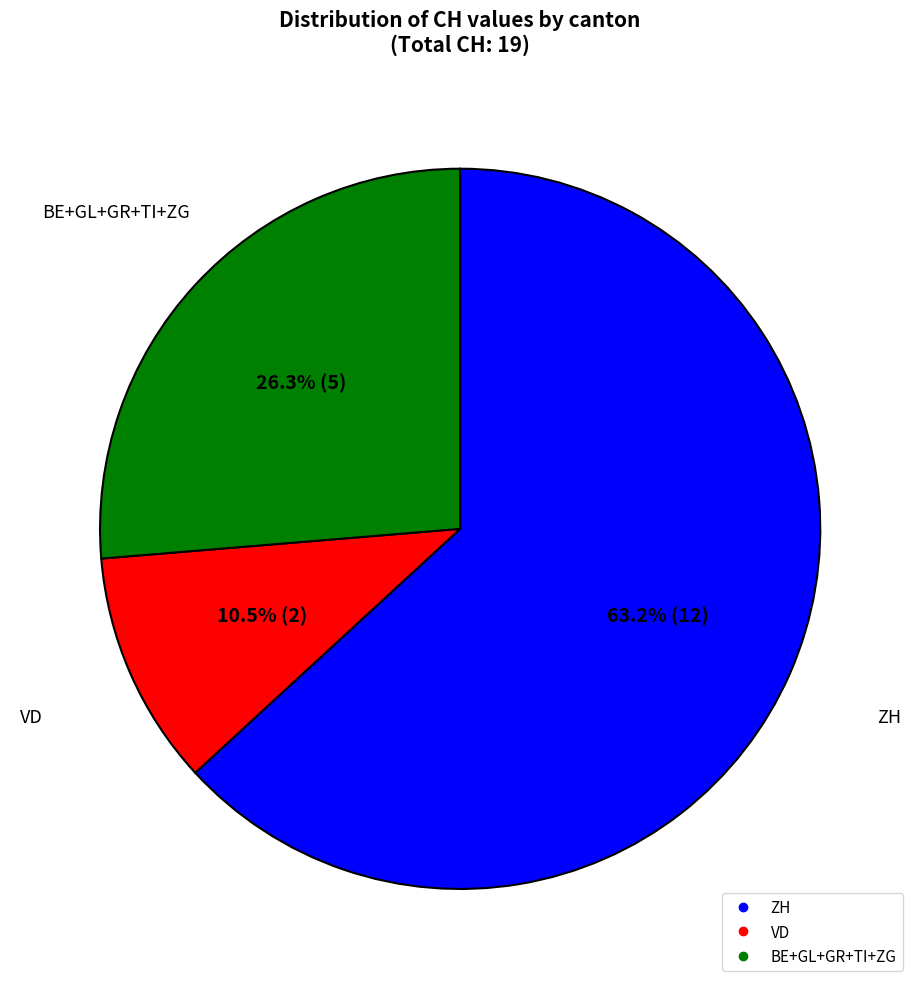

Is there a majority slice in this chart?

Yes